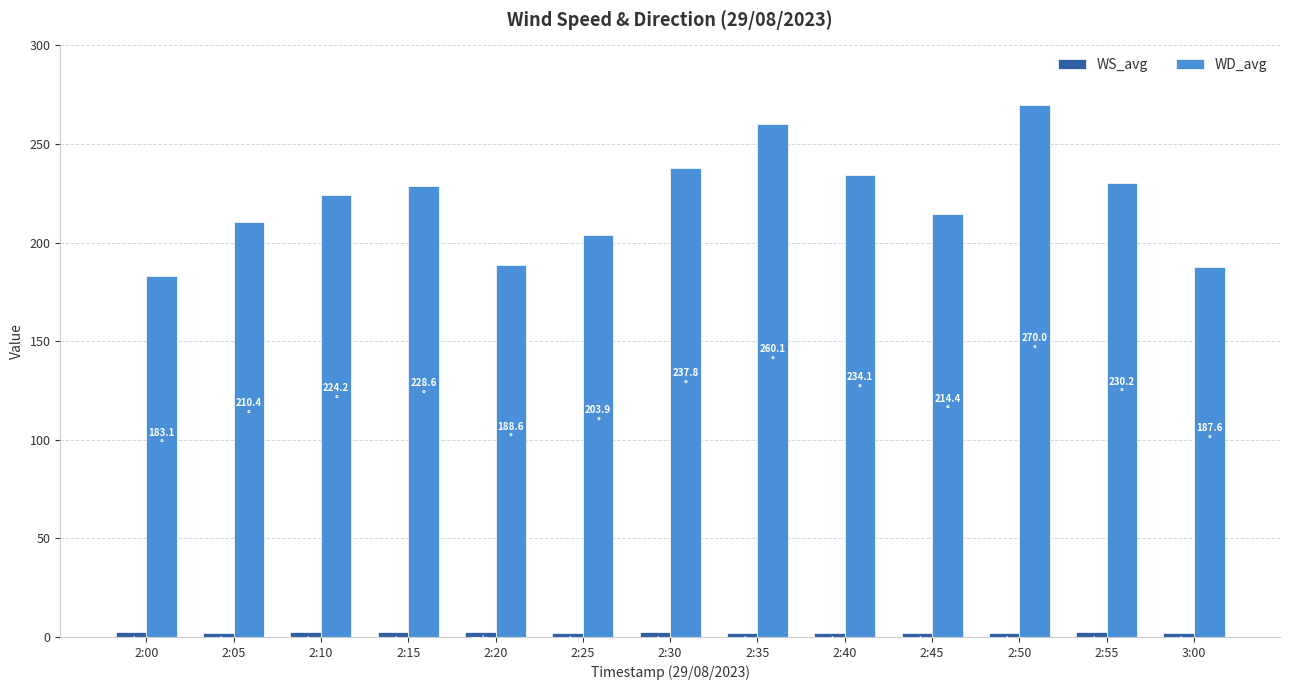

True or false: WD_avg has a value of 63.8 at 3:00.

False